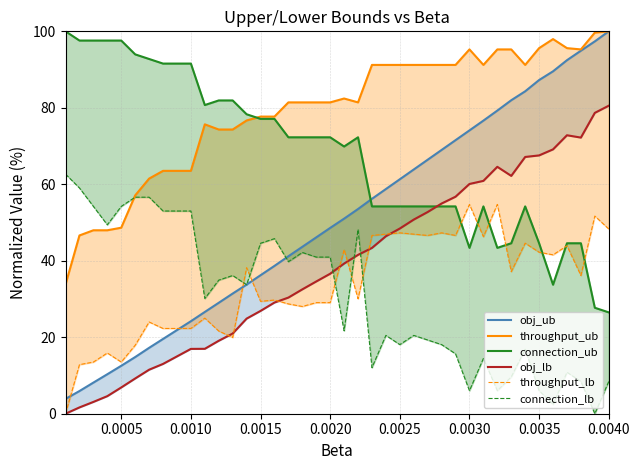

Which series has the widest spread of values?

obj_ub